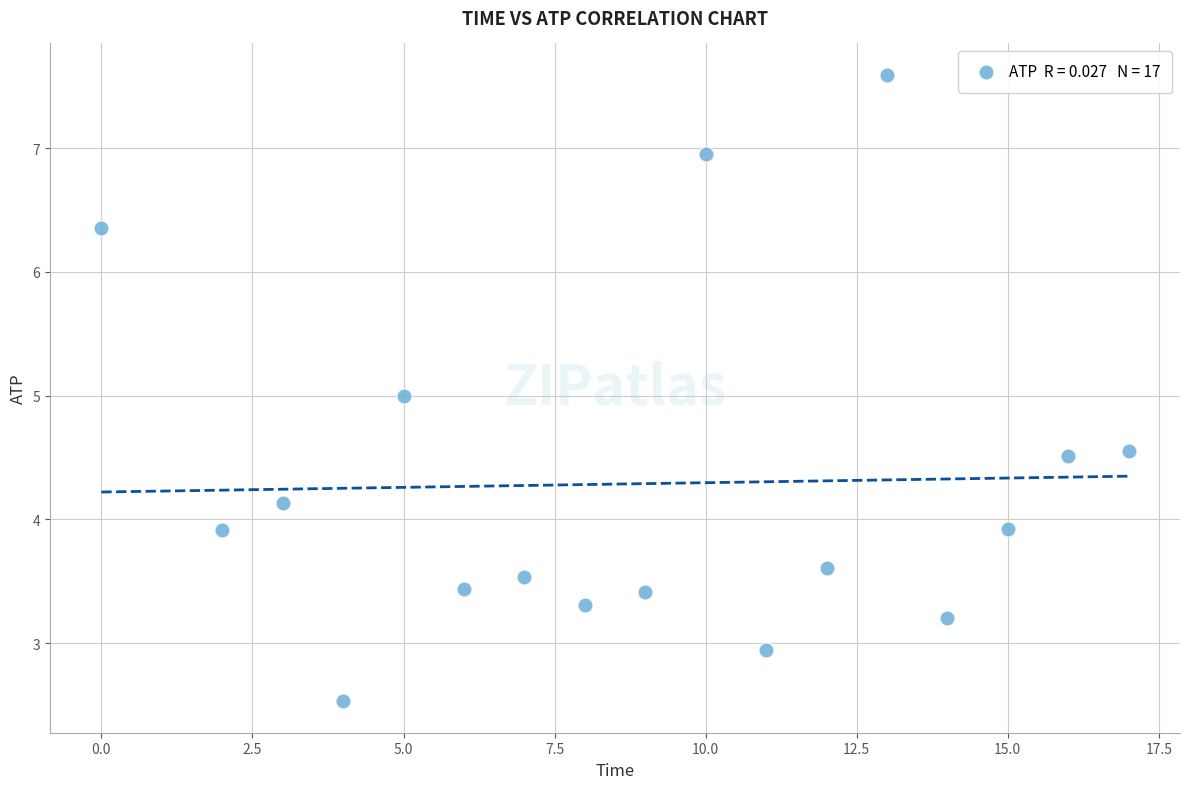

What is the range of Y values (max minus min)?

5.1